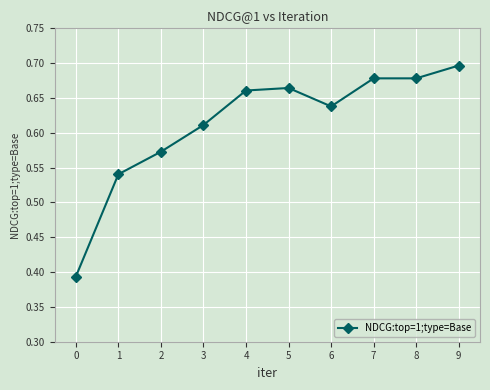

At which category does the data reach its first local valley?

6